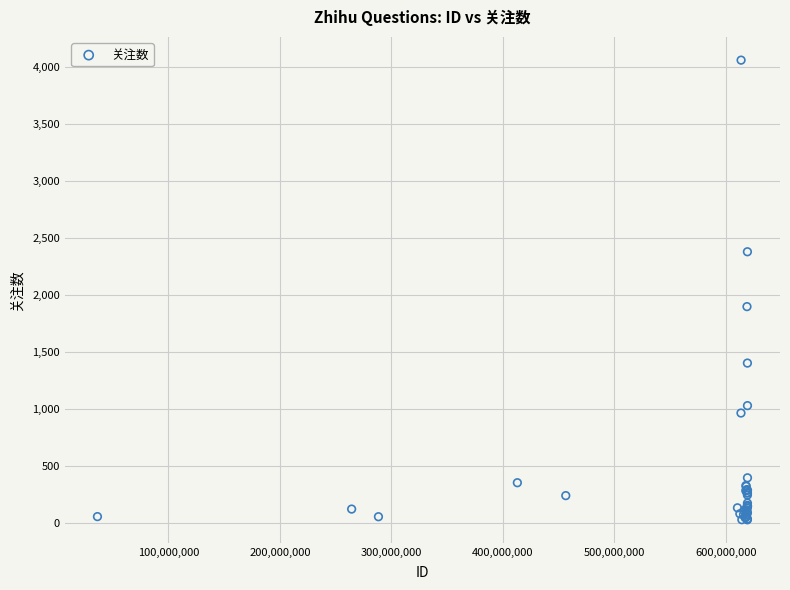

What Y value in the scatter plot is closest to 2045?

1899